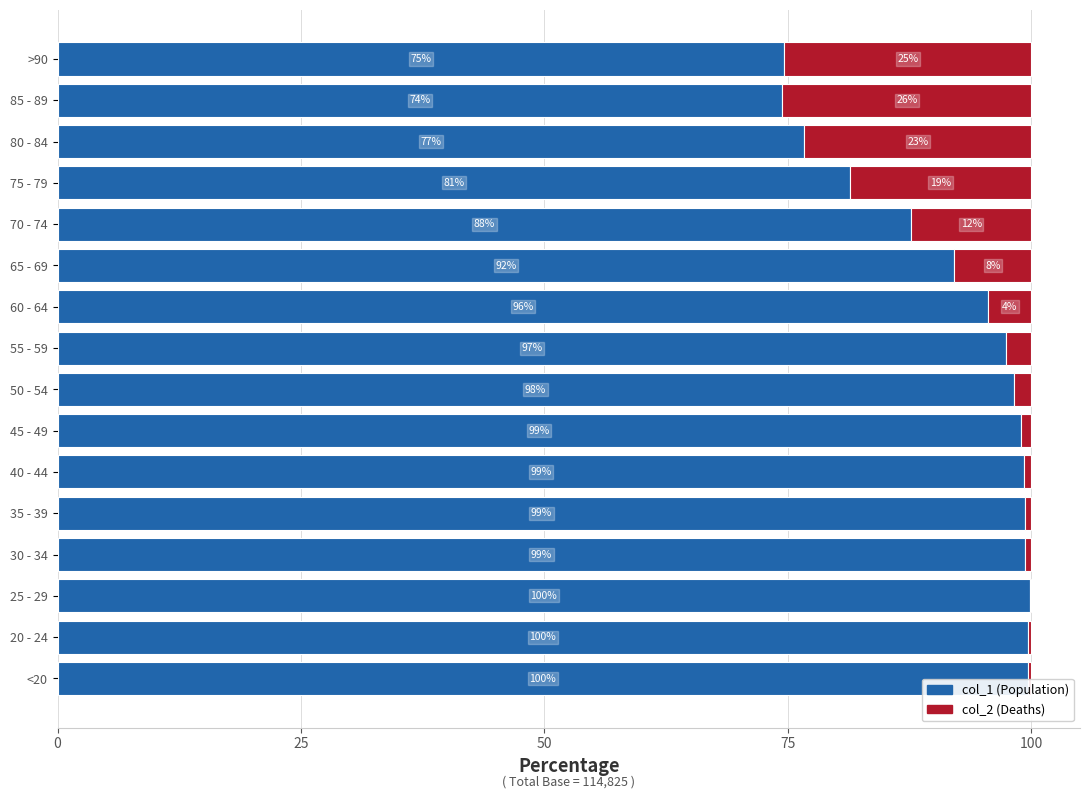

What is the total value across all series at 75 - 79?

100.0